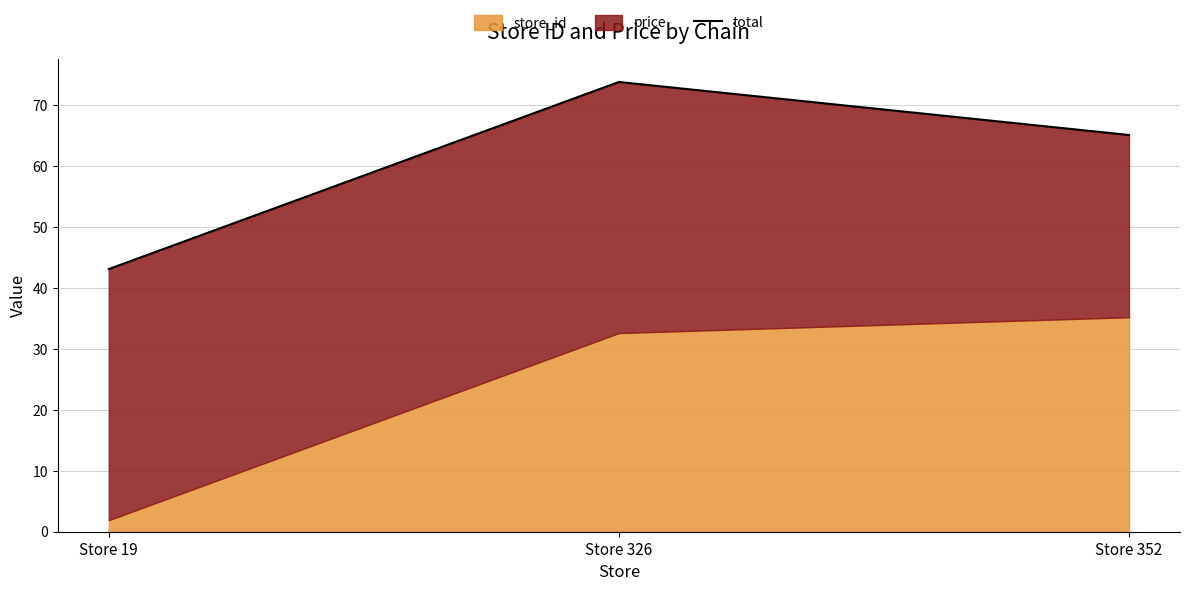

Reading left to right, list all the values displayed in this chart.

Store 19=43.1	Store 326=73.8	Store 352=65.1